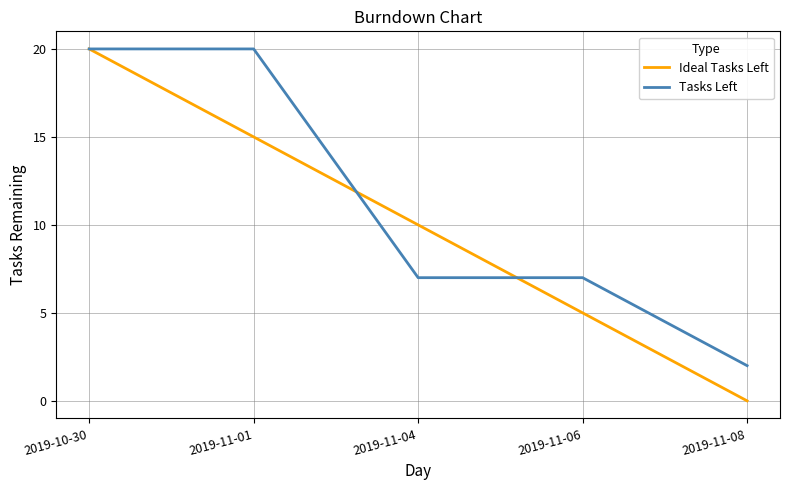

How many Ideal Tasks Left values are between 5 and 15?

3